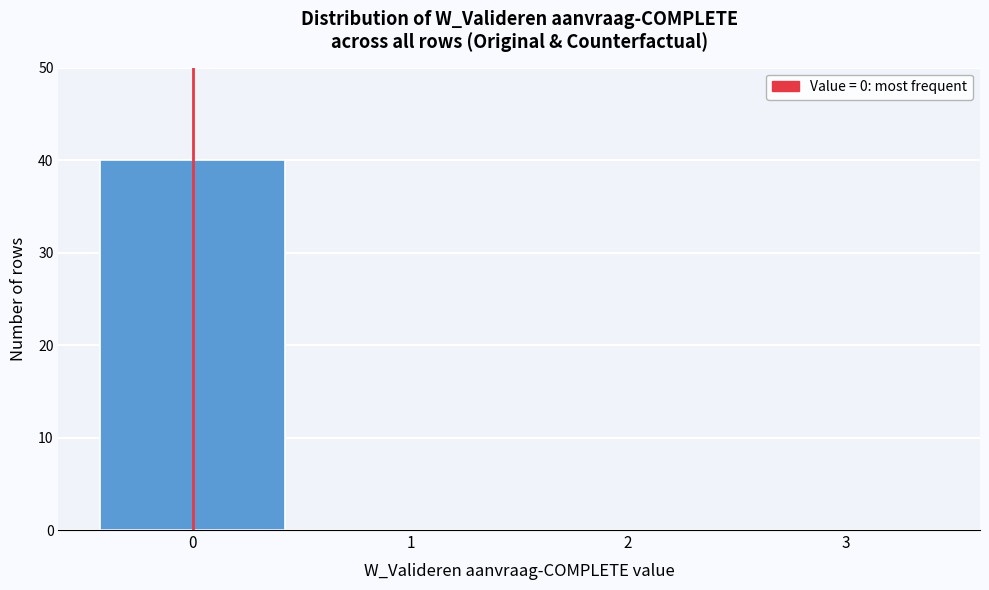

Reading left to right, transcribe this chart: for each bar, give the range it covers on the x-axis and its height. The values are not printed on the chart, so give them approximately, as read against the axis.

-0.5 to 0.5: 40
0.5 to 1.5: 0
1.5 to 2.5: 0
2.5 to 3.5: 0